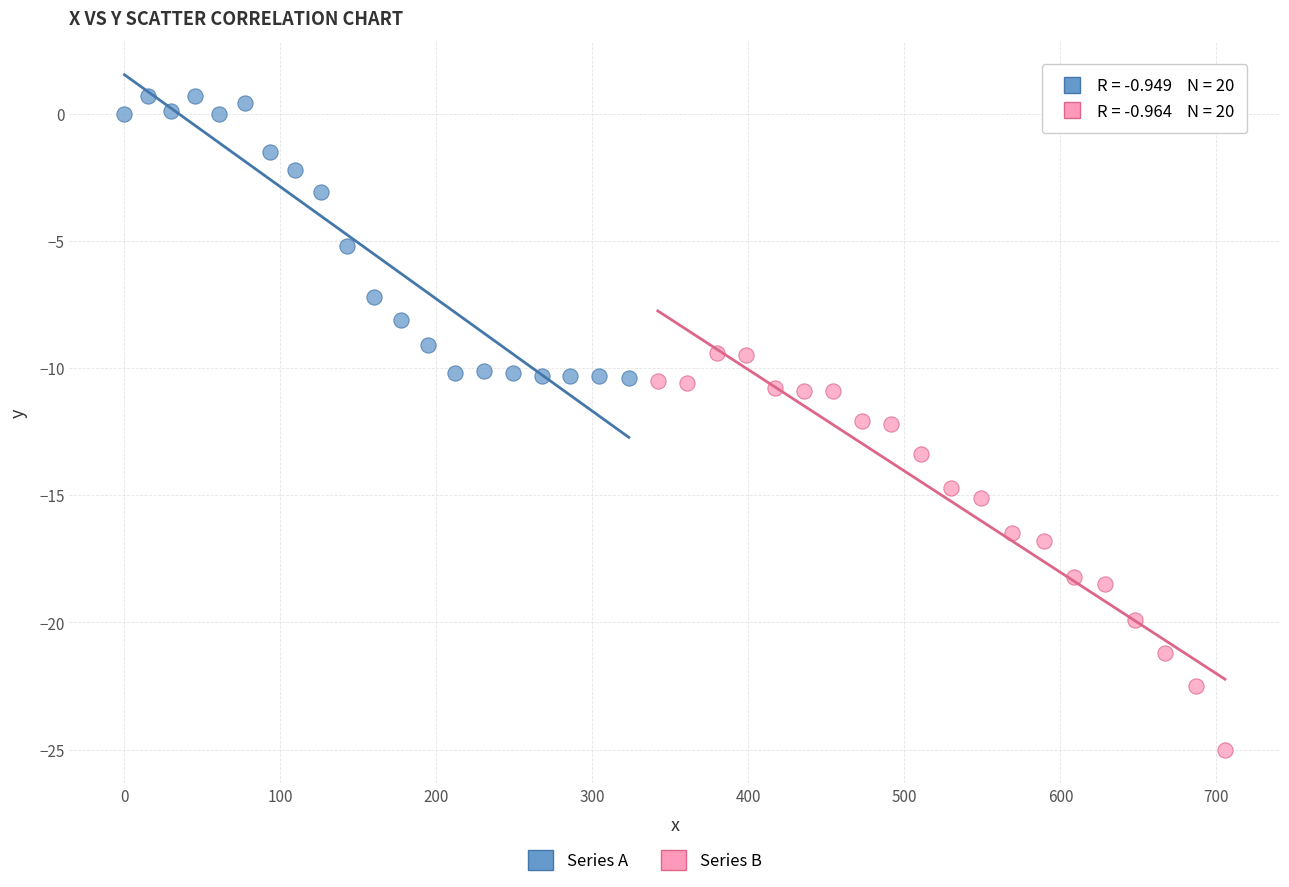

Which series reaches the minimum Y coordinate?

Series B